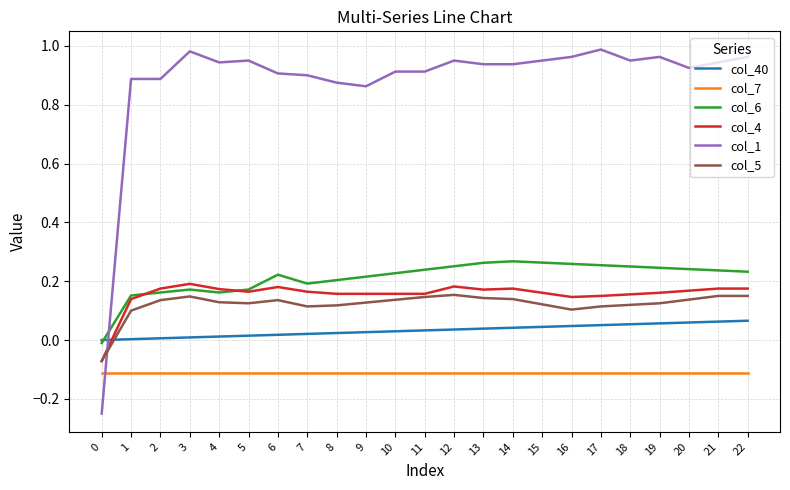

True or false: col_40 and col_7 cross at least once.

False